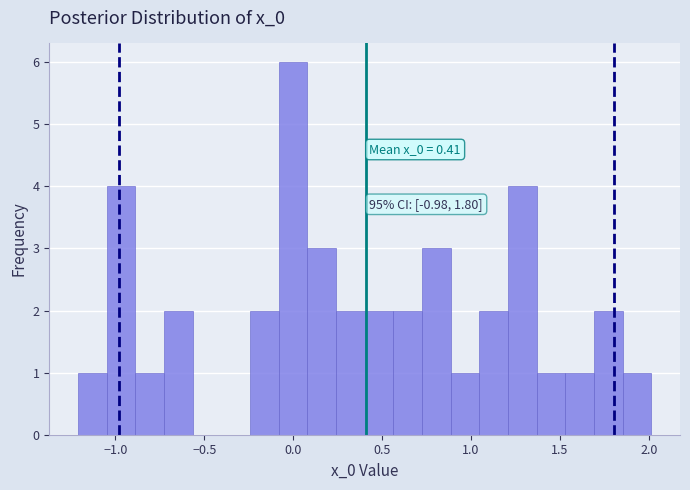

Around what value on the x-axis is the tallest bar? Give the approximate position of its centre, as read against the axis.

0.00